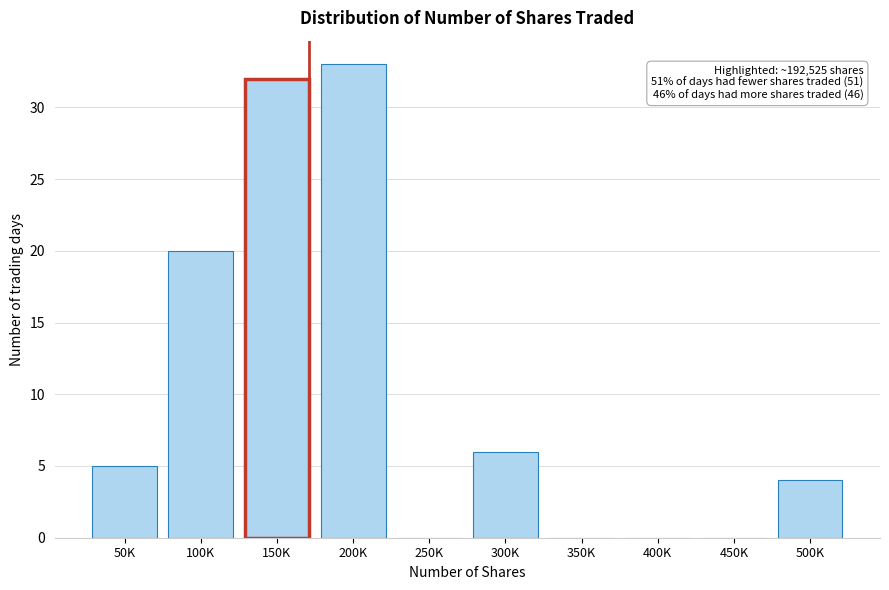

Reading right to left, extract all data points from this chart.

500K=4	450K=0	400K=0	350K=0	300K=6	250K=0	200K=33	150K=32	100K=20	50K=5